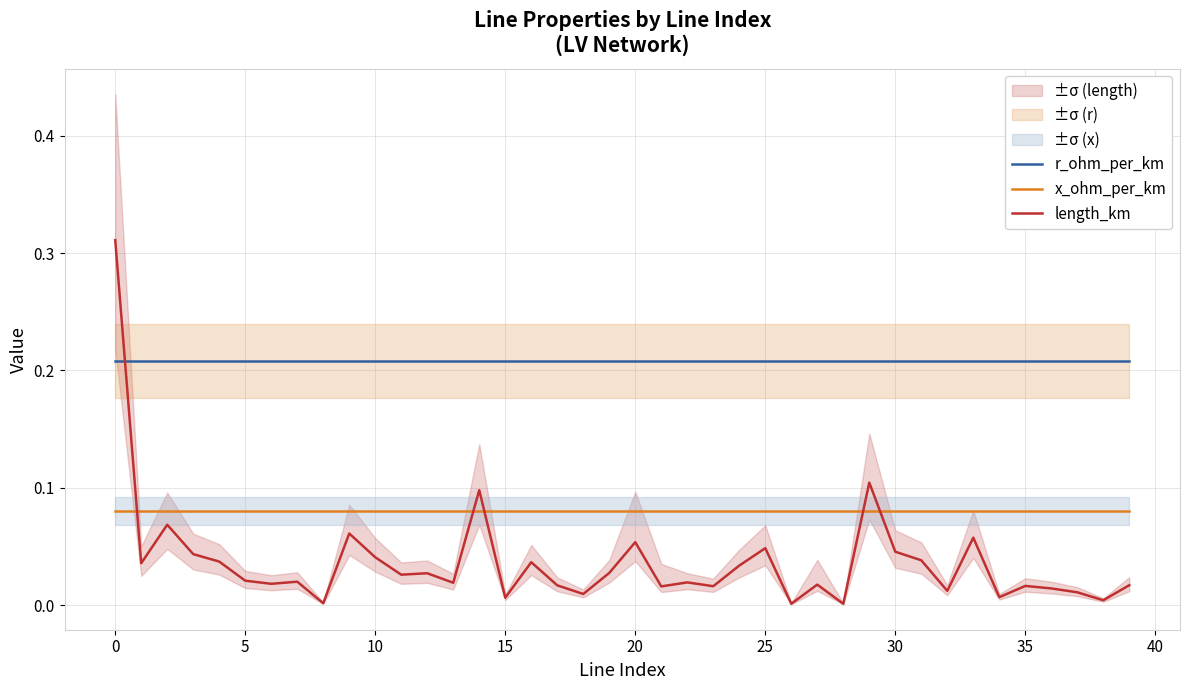

True or false: x_ohm_per_km and r_ohm_per_km intersect in this chart.

False